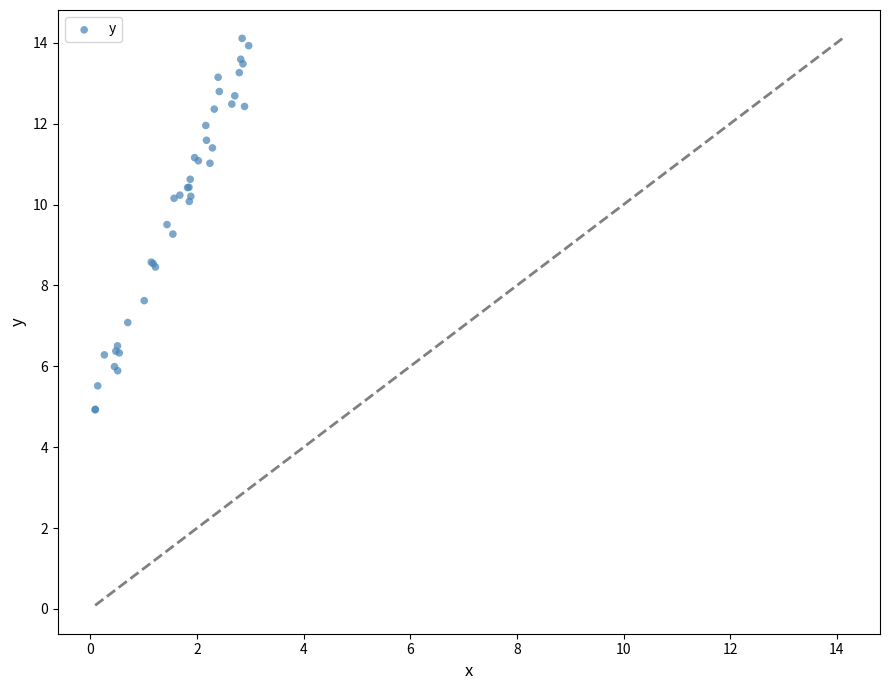

What Y value in the scatter plot is closest to 9?

9.3